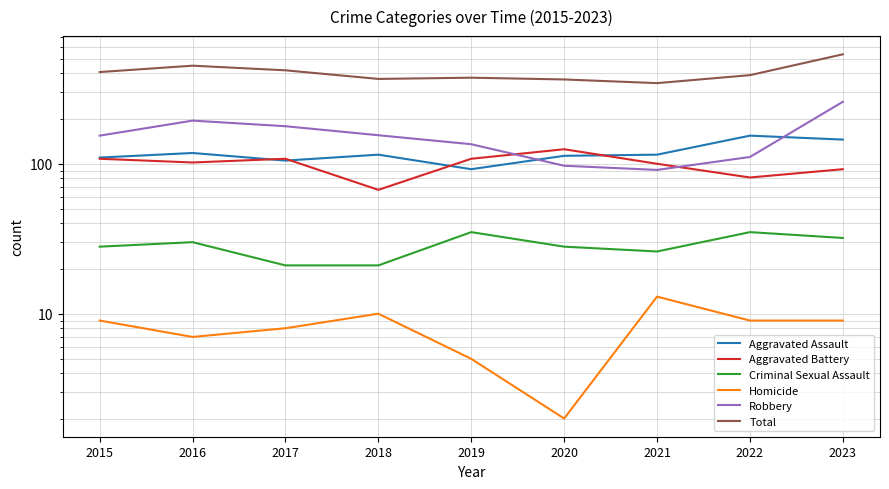

What is the value of the Robbery point at the 2nd from the left?

194